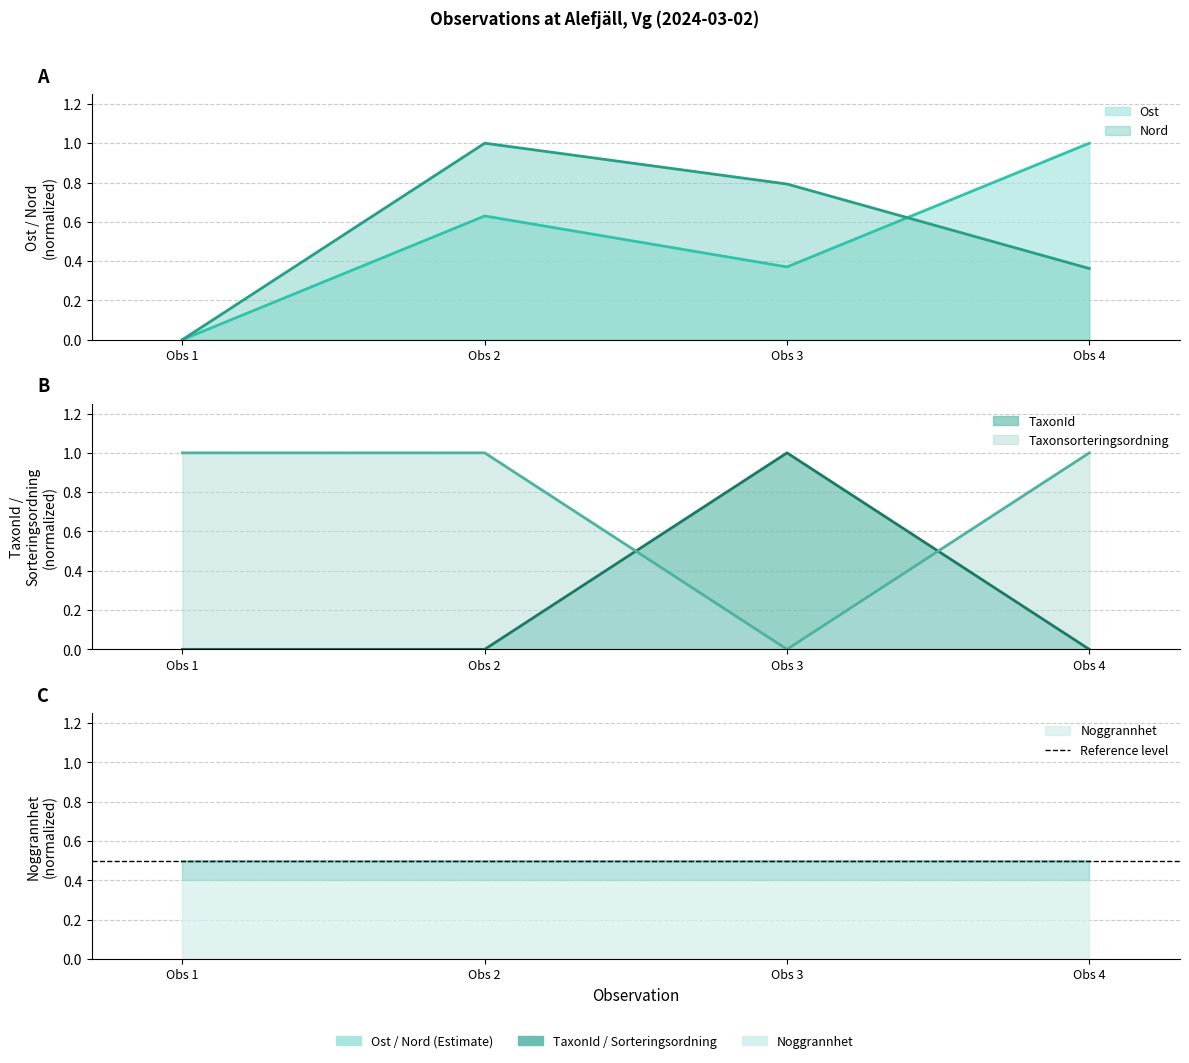

How many positive values does the Ost series have?

3